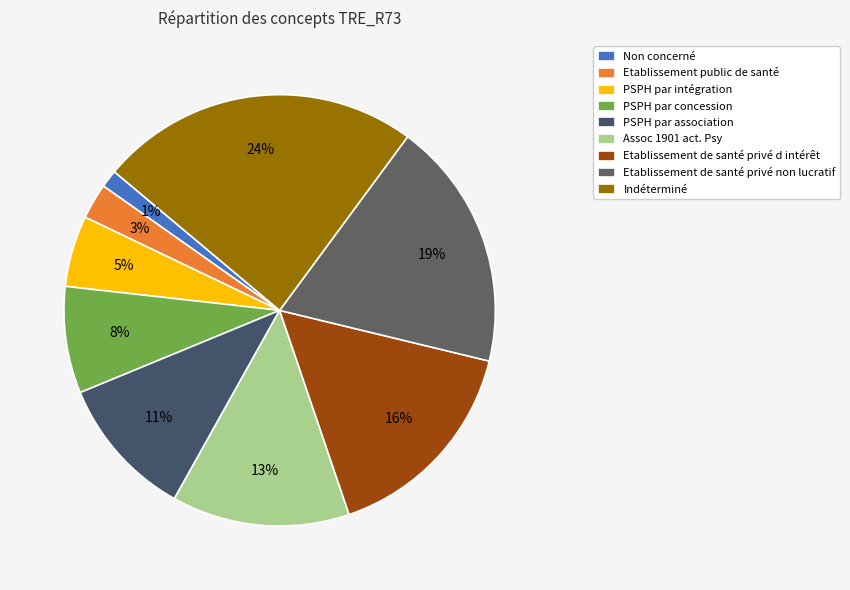

Is Etablissement de santé privé d intérêt the majority of the pie?

No